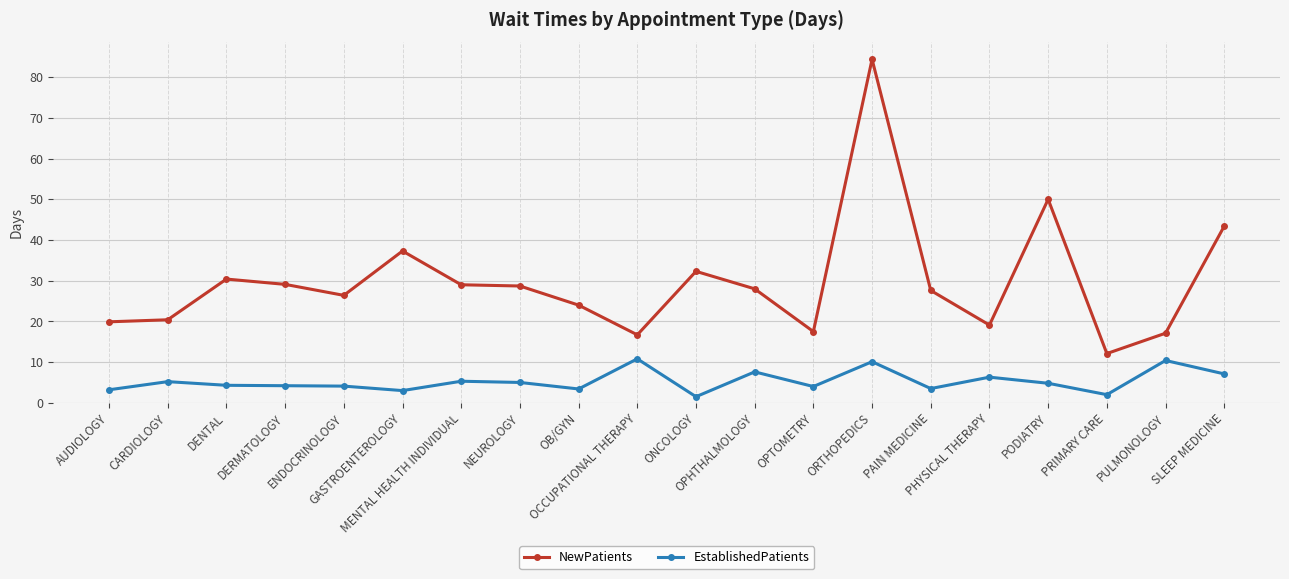

Which series has the widest spread of values?

NewPatients